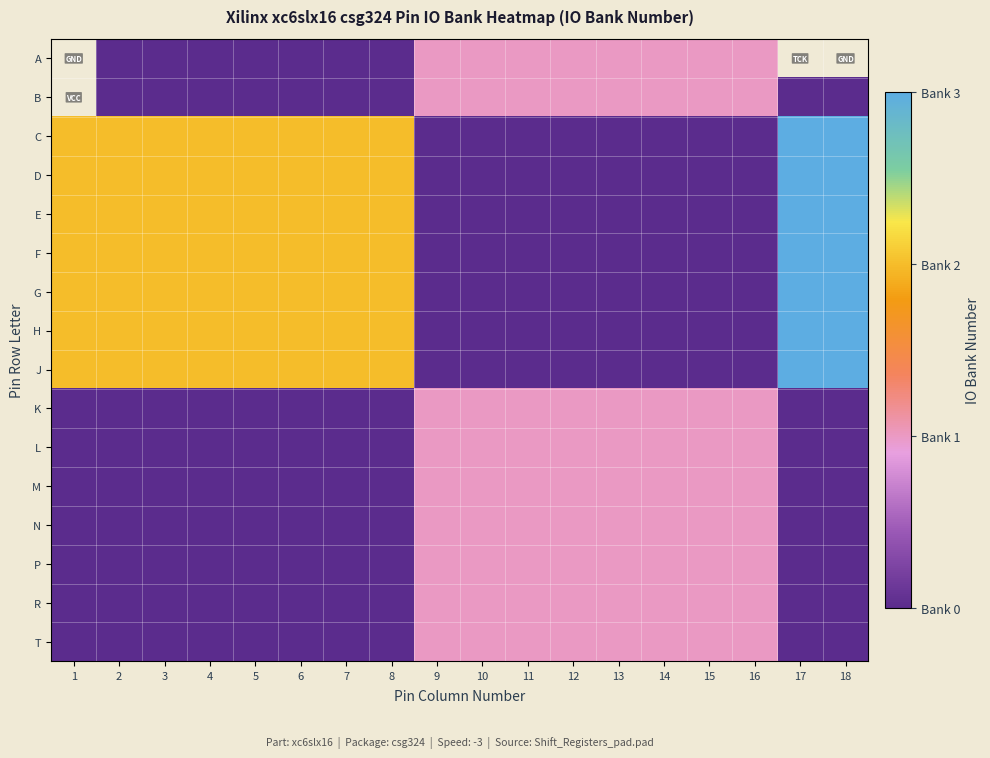

The value of D at 13 is 0.0. True or false?

True